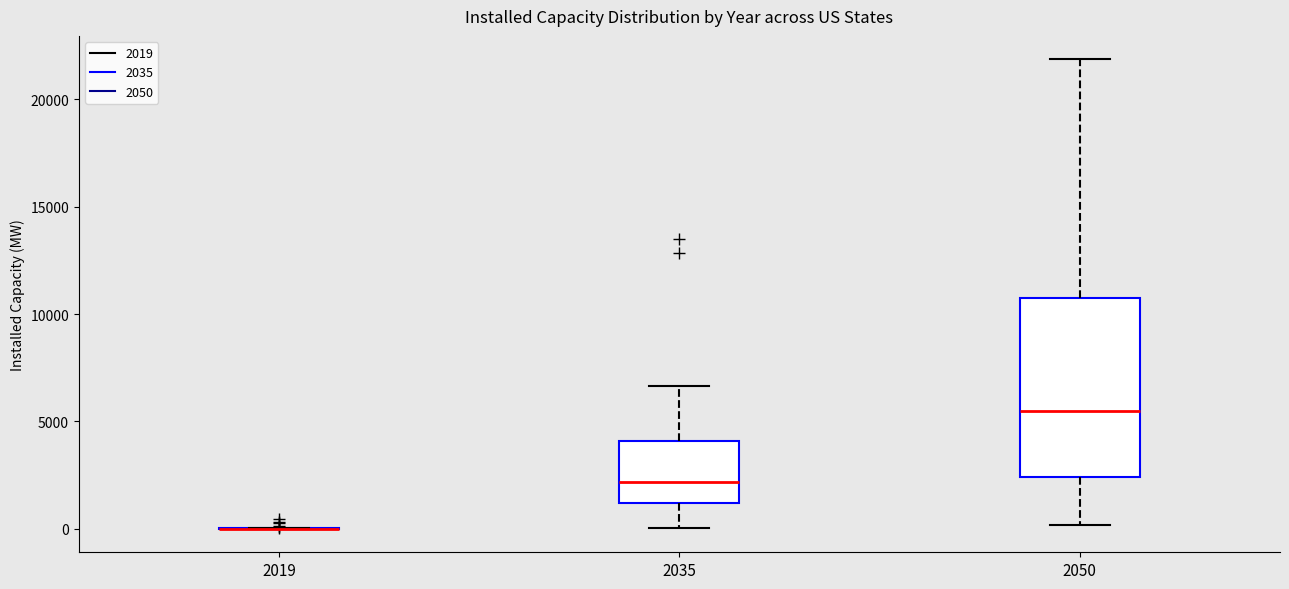

Reading left to right, read every box against the y-axis: the position of its median line, the range the box covers, and the ends of its whiskers. The values are not printed on the chart, so give them approximately, as read against the axis.

2019: box collapsed to a line at 0, whiskers 0 to 0
2035: median 2000, box 1000 to 4000, whiskers 0 to 6500
2050: median 5500, box 2500 to 10500, whiskers 0 to 22000